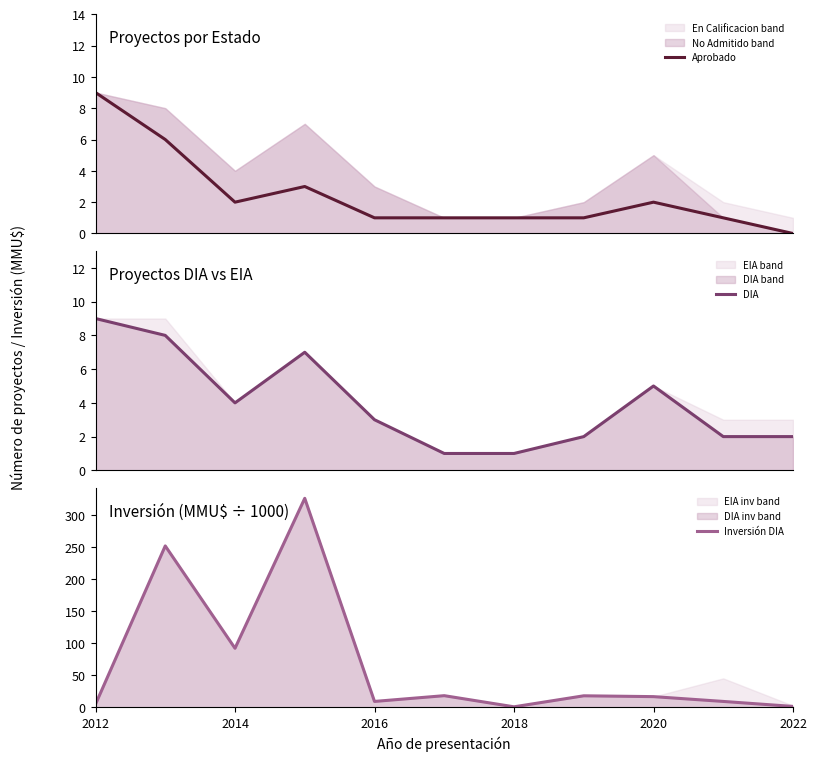

Which series has the largest range (max minus min)?

Inversión DIA